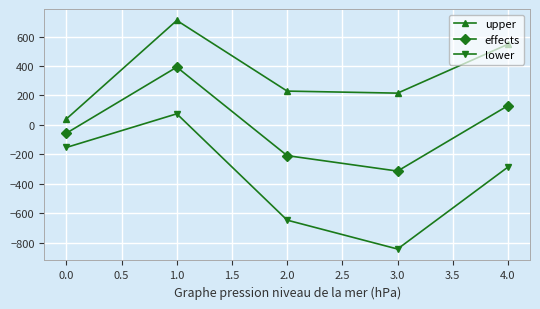

True or false: effects and upper intersect in this chart.

False